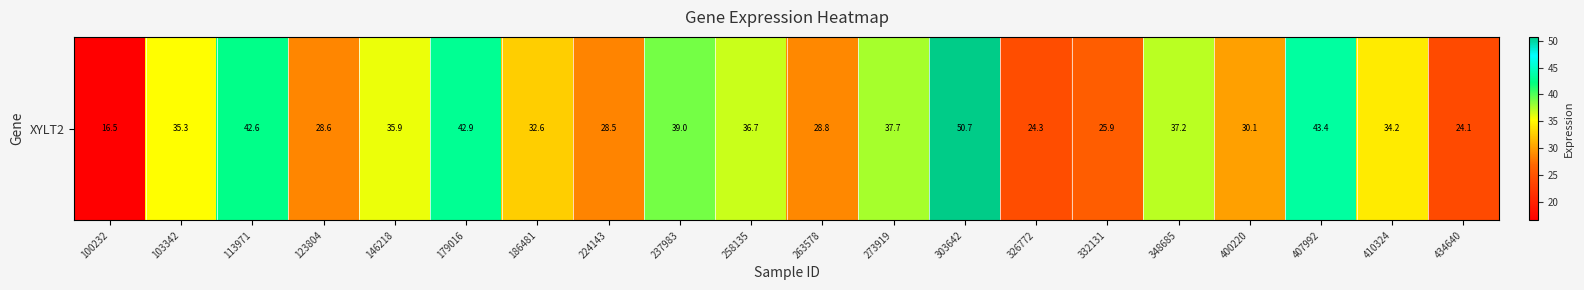

Reading right to left, what are all the values shown in this chart?

24.1	34.2	43.4	30.1	37.2	25.9	24.3	50.7	37.7	28.8	36.7	39.0	28.5	32.6	42.9	35.9	28.6	42.6	35.3	16.5